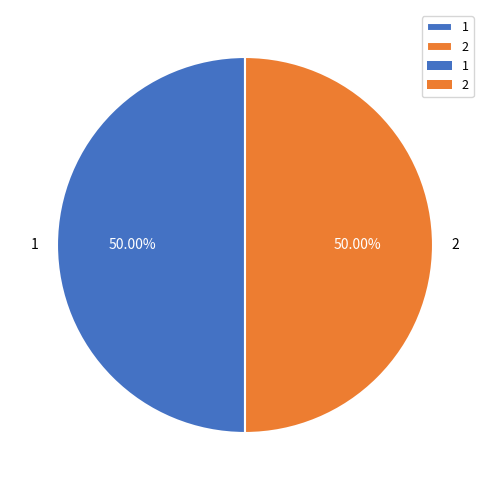

Is the sum of 2 and 1 greater than half?

Yes